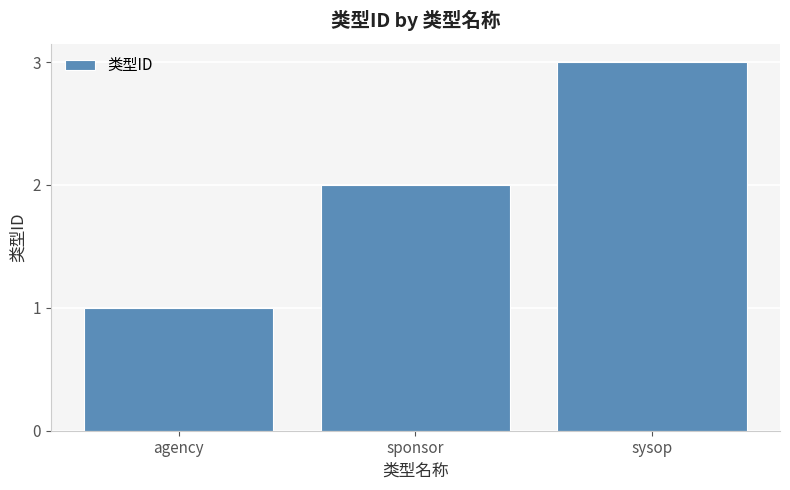

Count the number of data series in this chart.

1